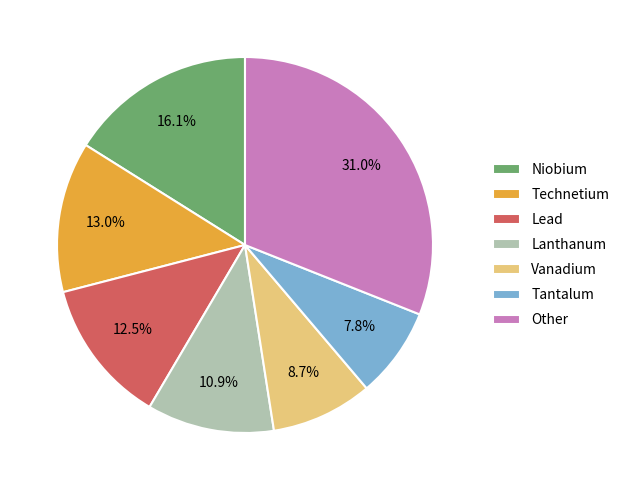

Count the number of slices in the pie.

7